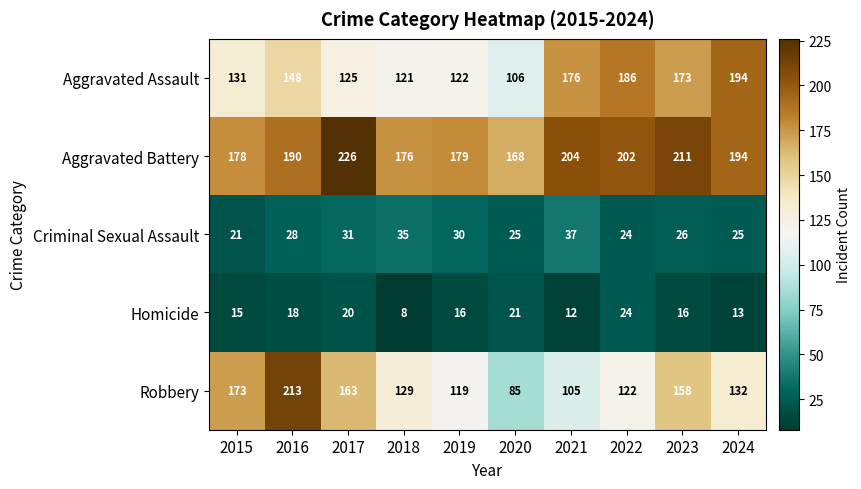

The value of Criminal Sexual Assault at 2015 is 33. True or false?

False